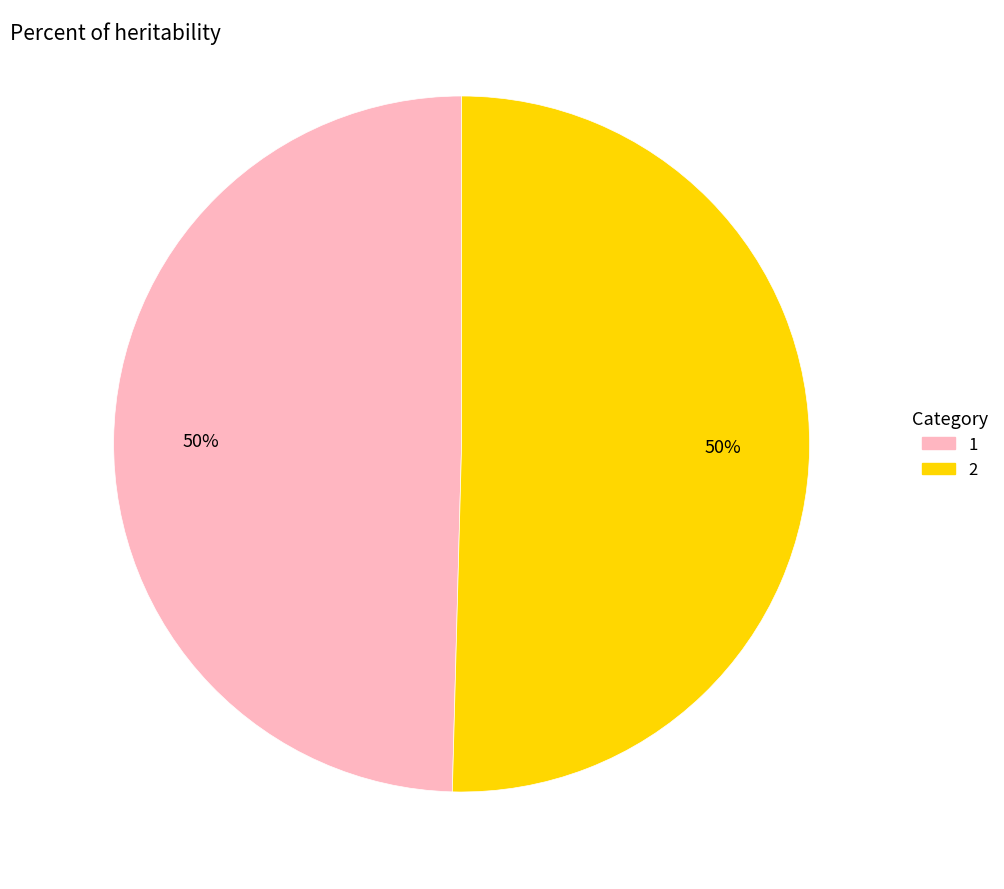

Do 2 and 1 together represent more than half of the pie?

Yes